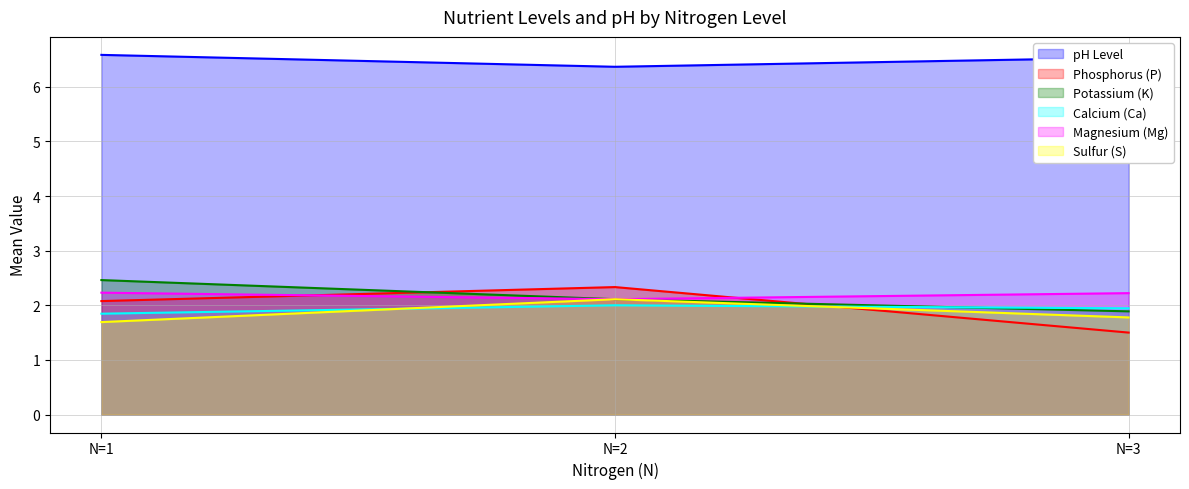

What is the total value across all series at N=2?

17.0